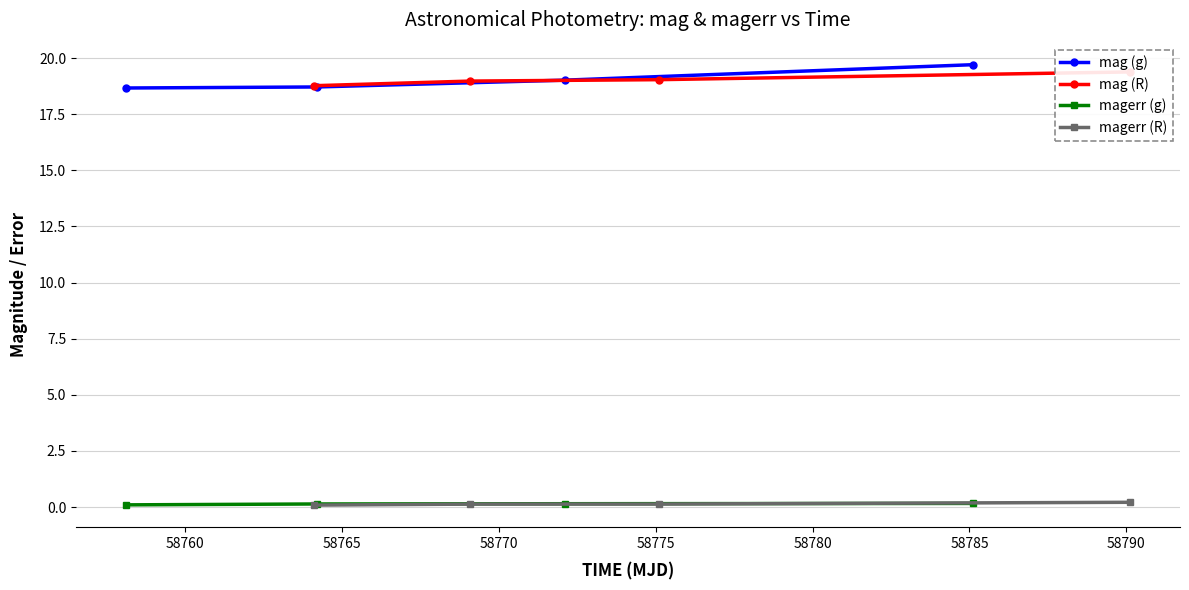

What is the value of the magerr (g) point at the 4th from the left?

0.2